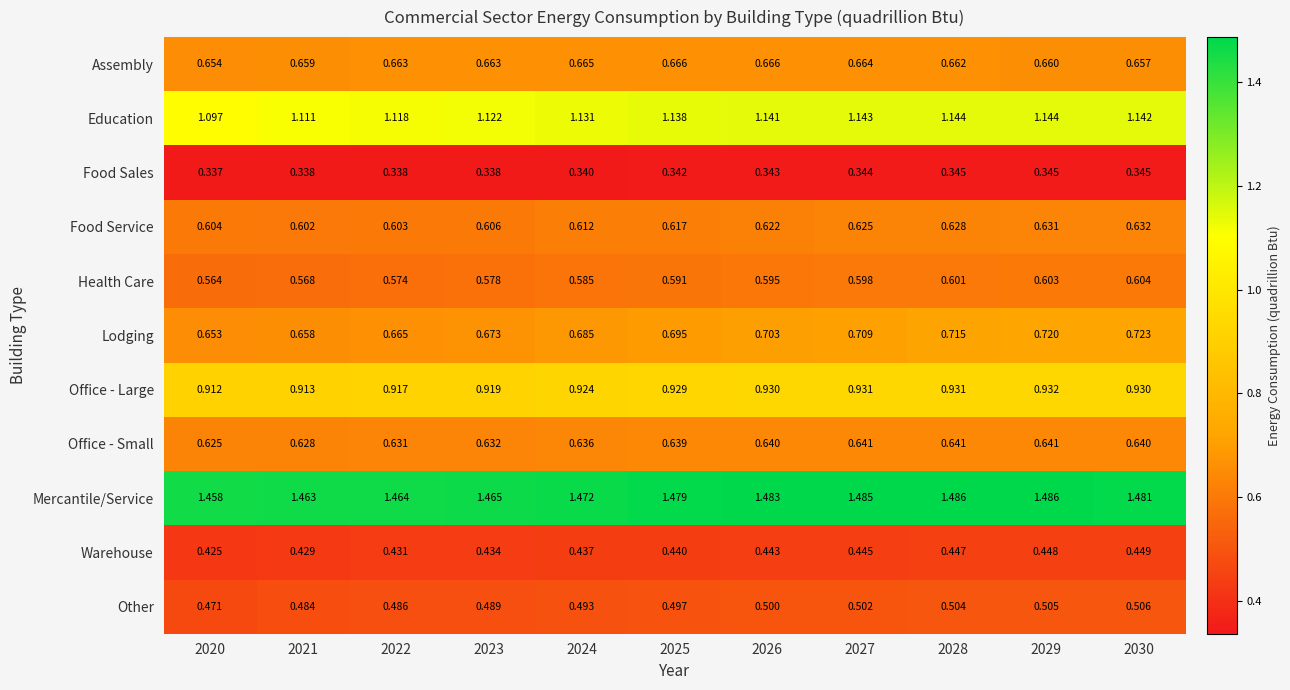

How many distinct data groups are displayed?

11